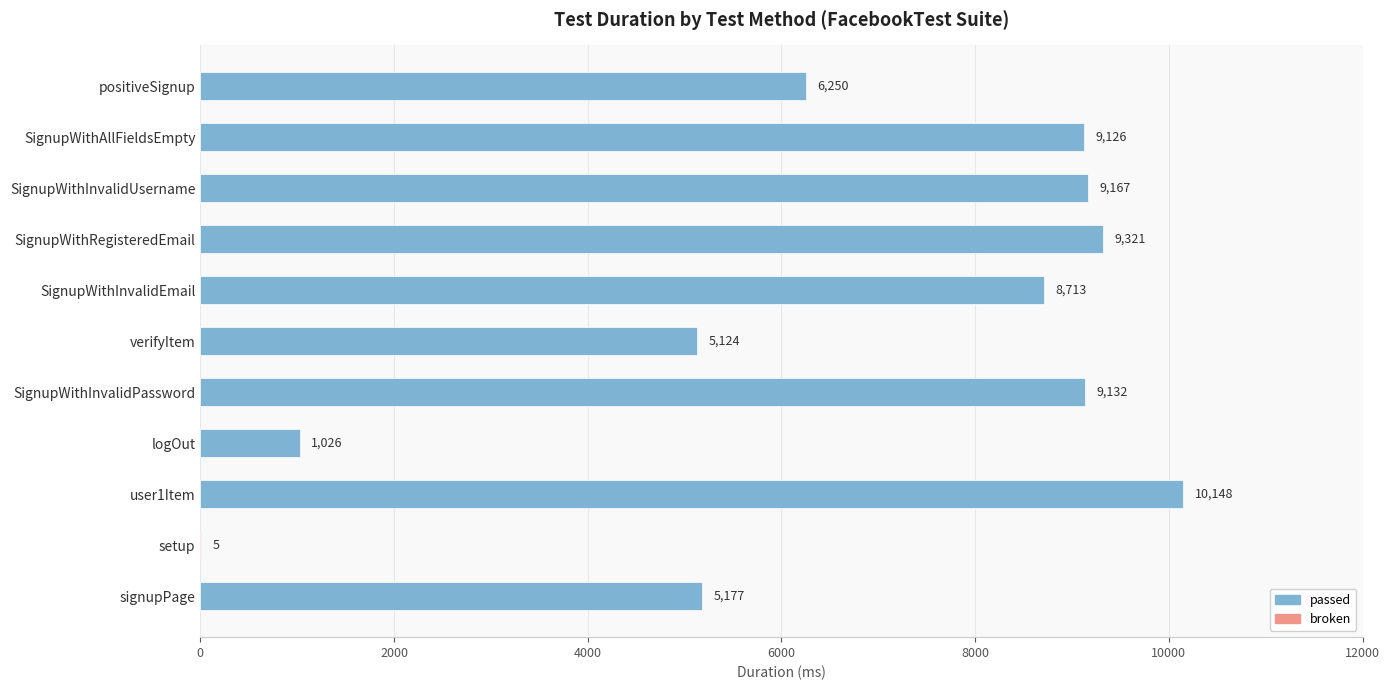

What is the sum of the values at SignupWithInvalidEmail and SignupWithAllFieldsEmpty?

17839